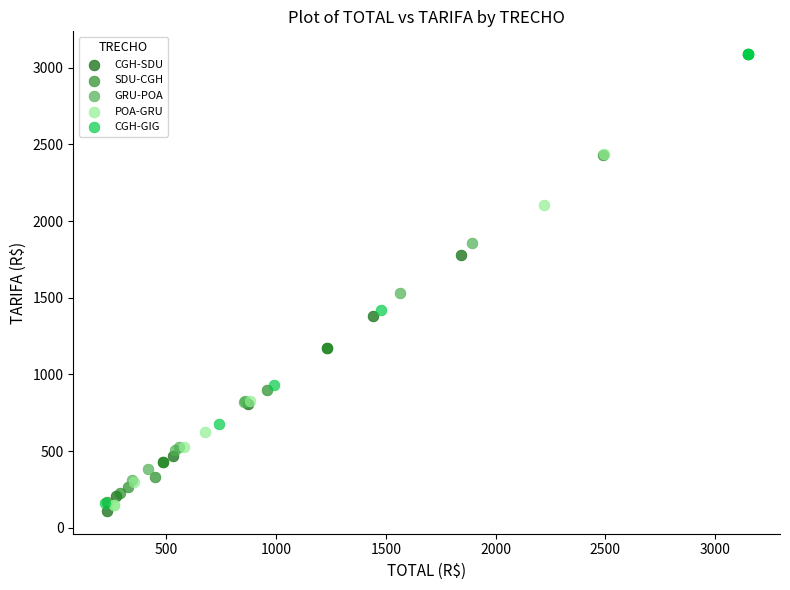

Which series has the largest Y range (max minus min)?

CGH-GIG